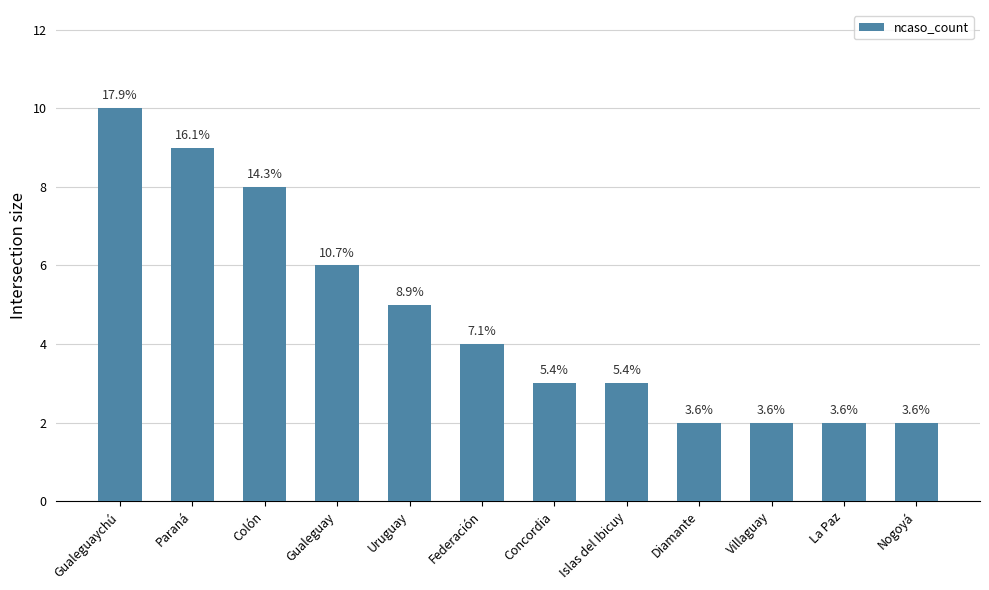

Does the chart contain stacked bars?

No